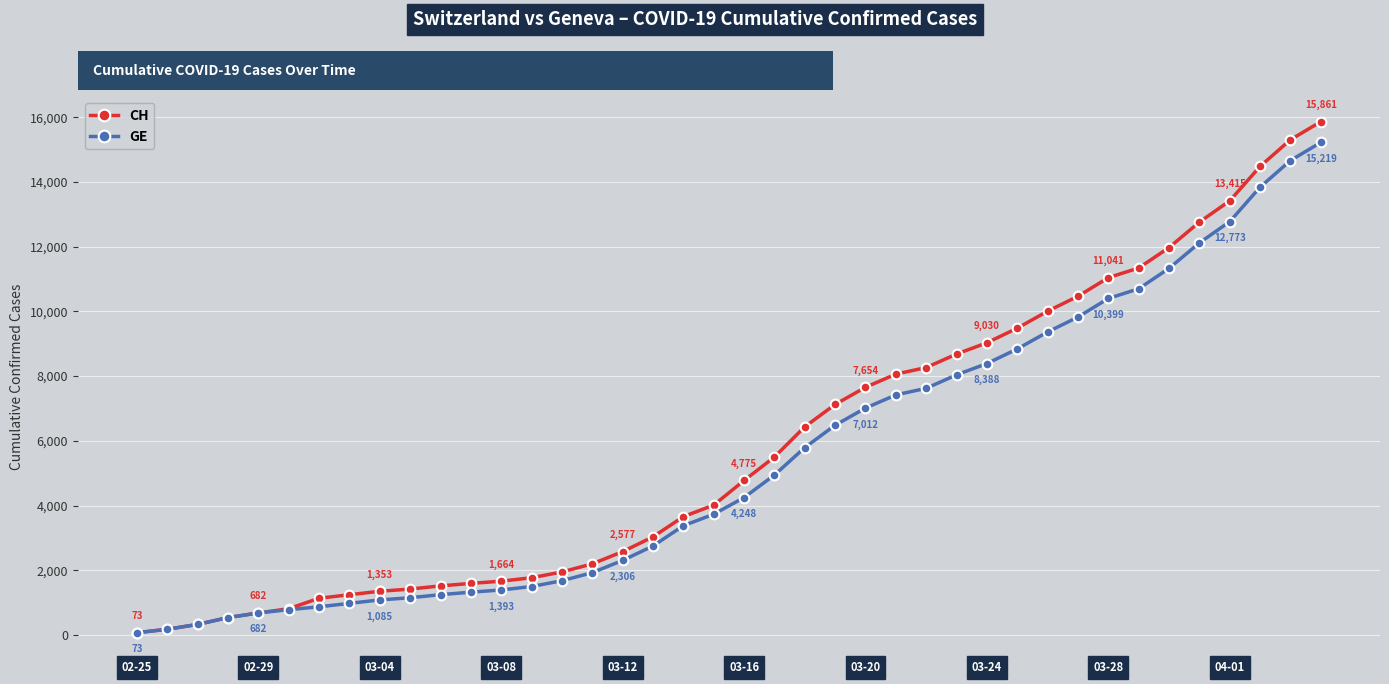

Which series has the largest range (max minus min)?

CH